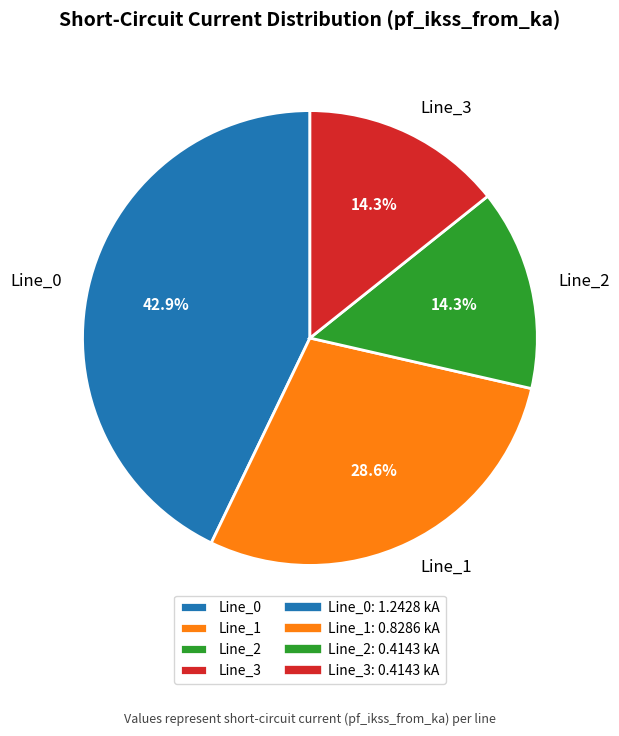

Count the number of slices in the pie.

4